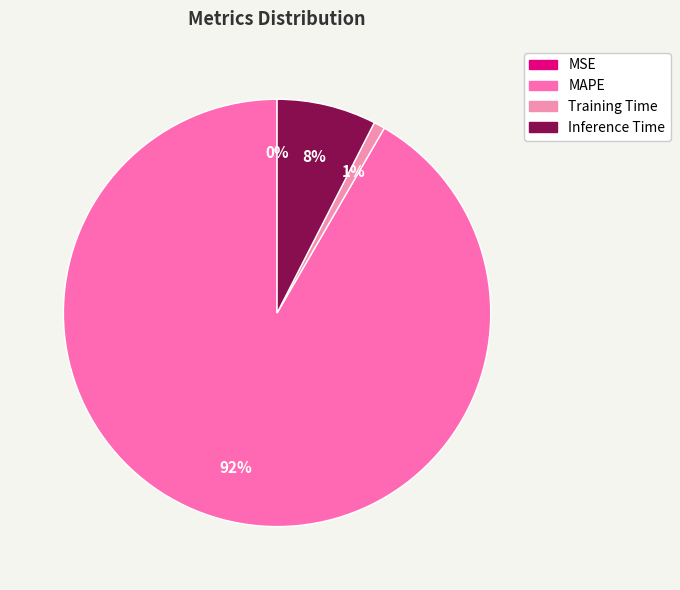

Is it true that Training Time is 11% of the pie?

False